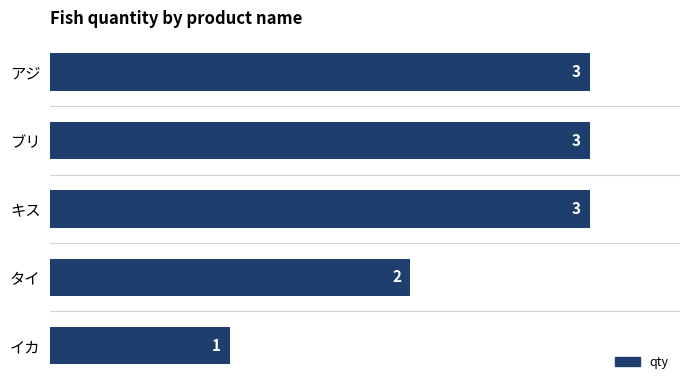

True or false: the data shows 2 at タイ.

True